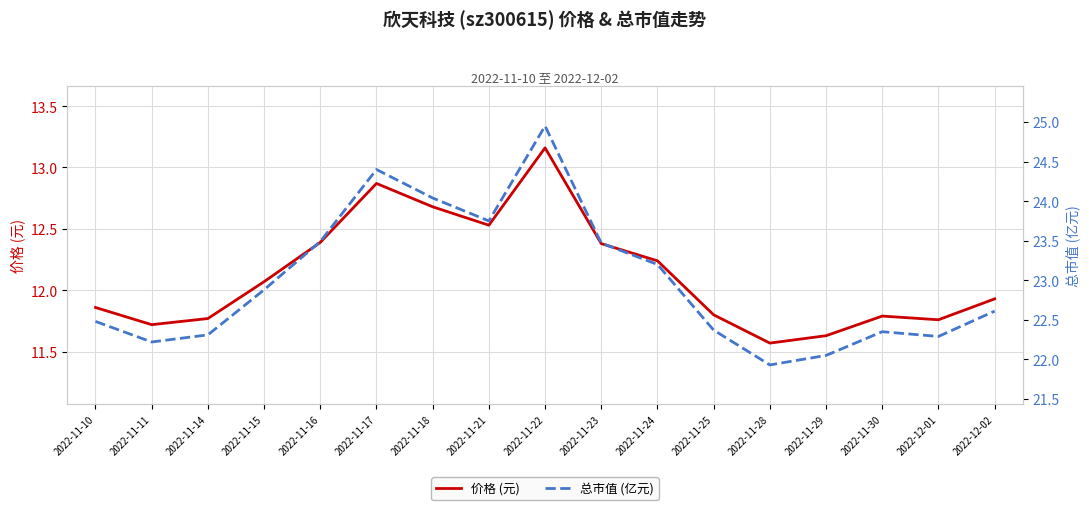

True or false: 总市值 (亿元) and 价格 (元) cross at least once.

False